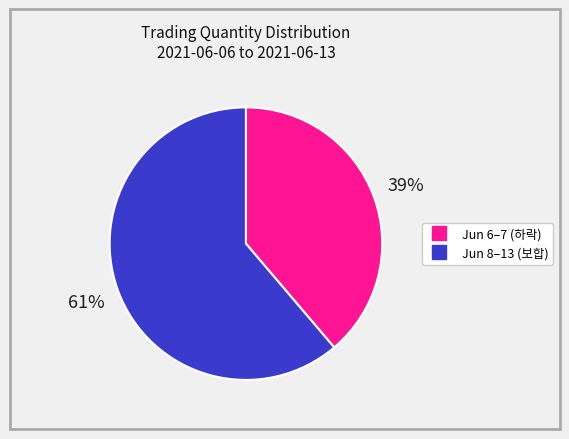

To the nearest percent, what is the difference between the largest and smallest slice percentages?

22%